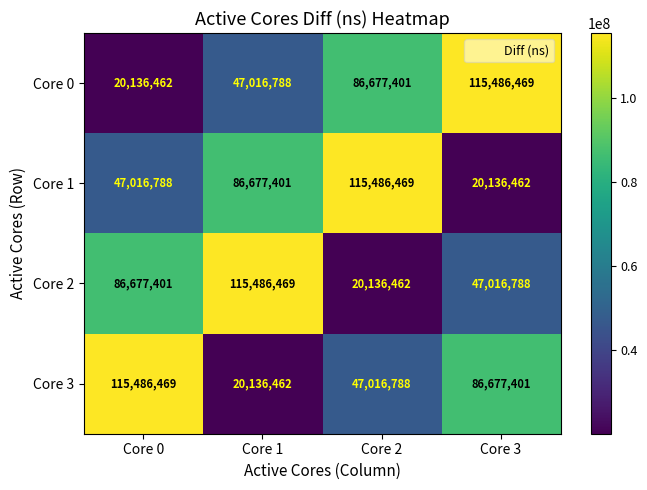

The Core 3 series shows 68830395 at Core 0. True or false?

False